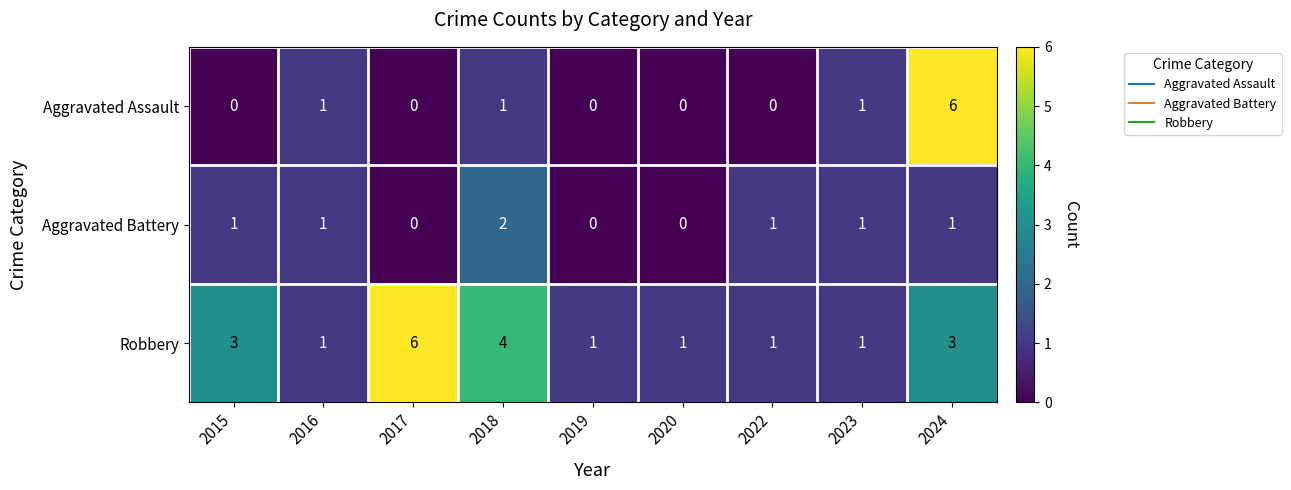

What is the spread (max minus min) of values at 2015?

3